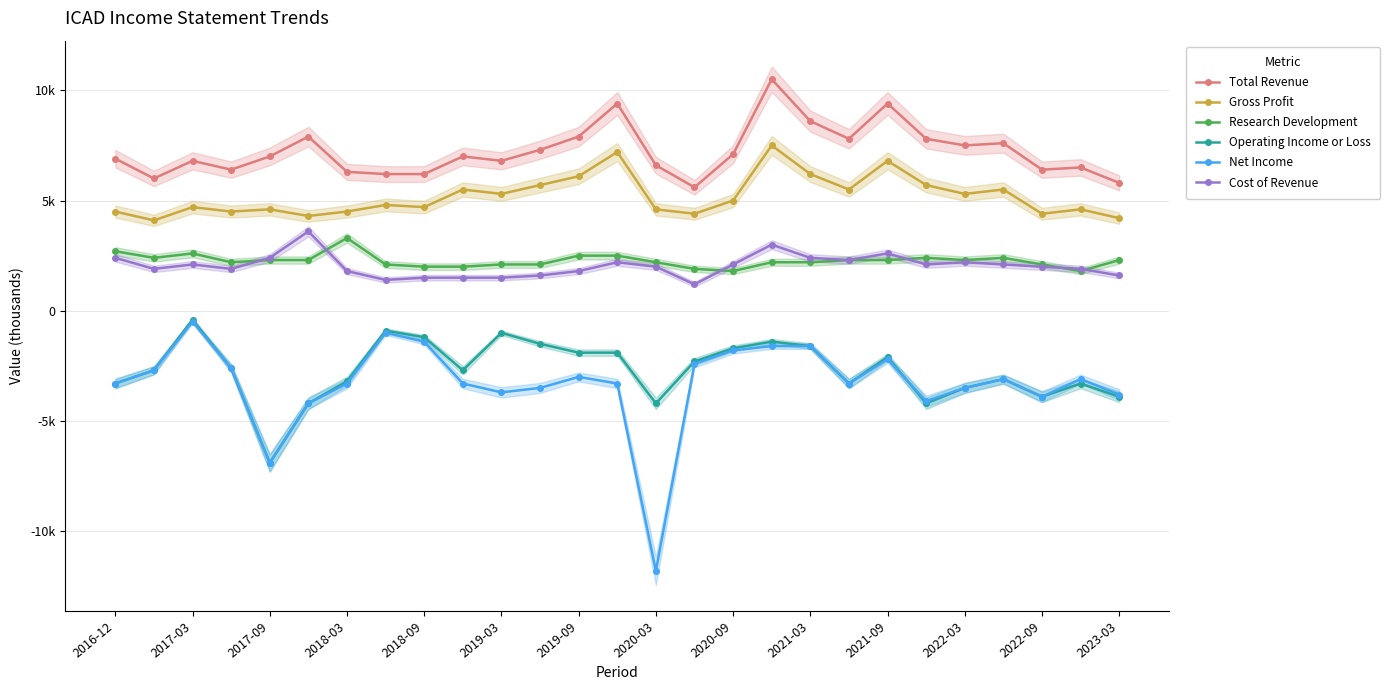

Reading left to right, list all the values displayed in this chart.

Total Revenue: 6900	6000	6800	6400	7000	7900	6300	6200	6200	7000	6800	7300	7900	9400	6600	5600	7100	10500	8600	7800	9400	7800	7500	7600	6400	6500	5800
Gross Profit: 4500	4100	4700	4500	4600	4300	4500	4800	4700	5500	5300	5700	6100	7200	4600	4400	5000	7500	6200	5500	6800	5700	5300	5500	4400	4600	4200
Research Development: 2700	2400	2600	2200	2300	2300	3300	2100	2000	2000	2100	2100	2500	2500	2200	1900	1800	2200	2200	2300	2300	2400	2300	2400	2100	1800	2300
Operating Income or Loss: -3300	-2700	-400	-2600	-6900	-4200	-3200	-900	-1200	-2700	-1000	-1500	-1900	-1900	-4200	-2300	-1700	-1400	-1600	-3300	-2100	-4200	-3500	-3100	-3900	-3300	-3900
Net Income: -3300	-2700	-500	-2600	-6900	-4200	-3300	-1000	-1400	-3300	-3700	-3500	-3000	-3300	-11800	-2400	-1800	-1600	-1600	-3300	-2200	-4100	-3500	-3100	-3900	-3100	-3800
Cost of Revenue: 2400	1900	2100	1900	2400	3600	1800	1400	1500	1500	1500	1600	1800	2200	2000	1200	2100	3000	2400	2300	2600	2100	2200	2100	2000	1900	1600